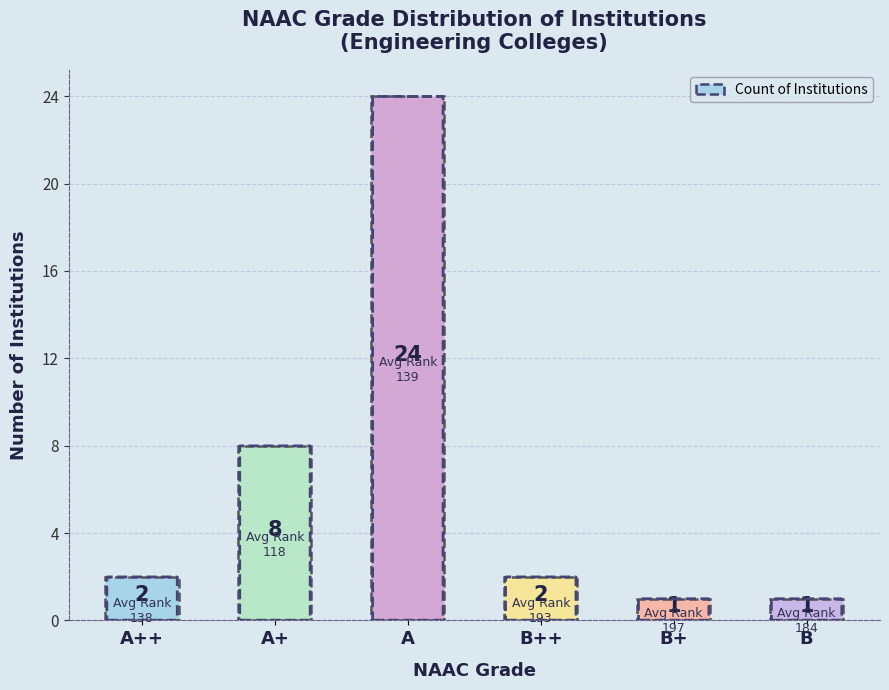

What is the smallest value displayed?

1